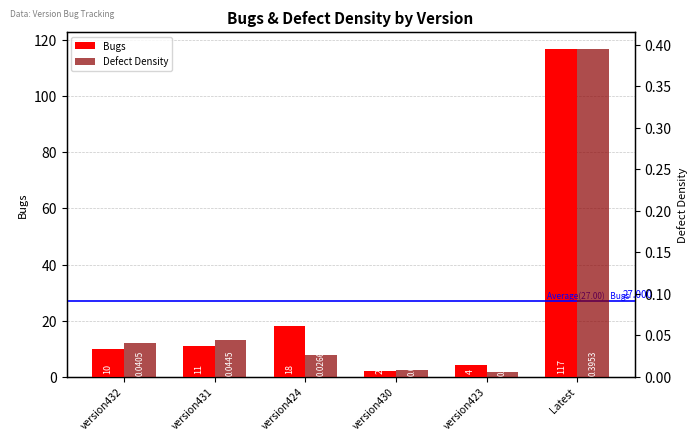

Read the Bugs value at version424.

18.0